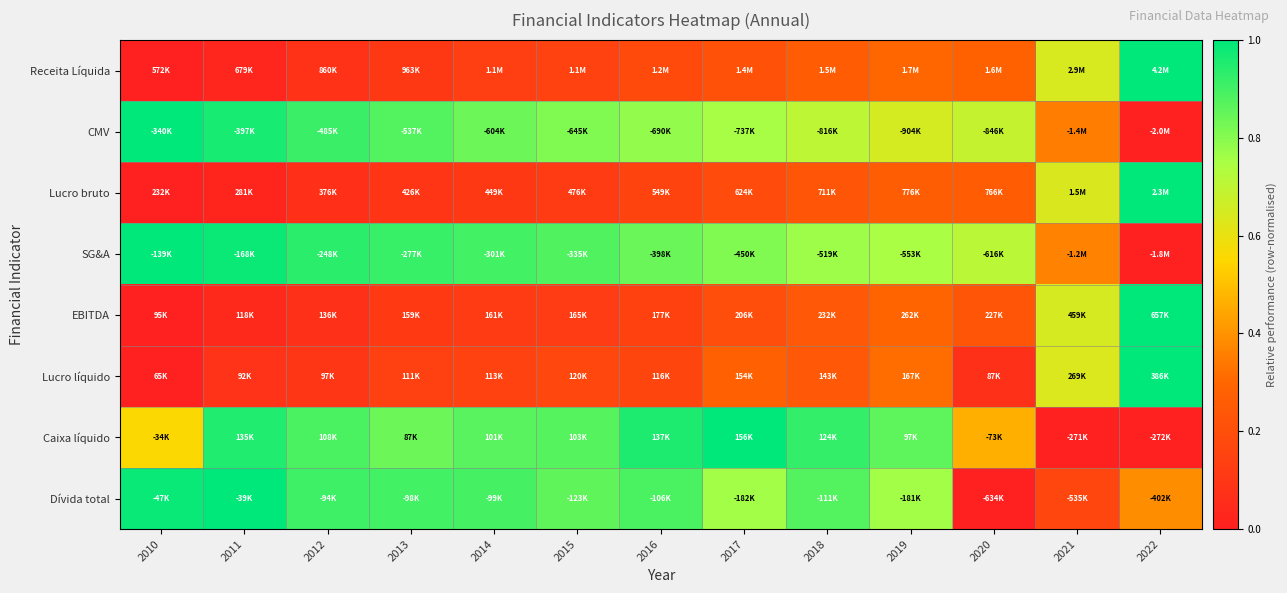

At how many categories does at least one series exceed 0?

13